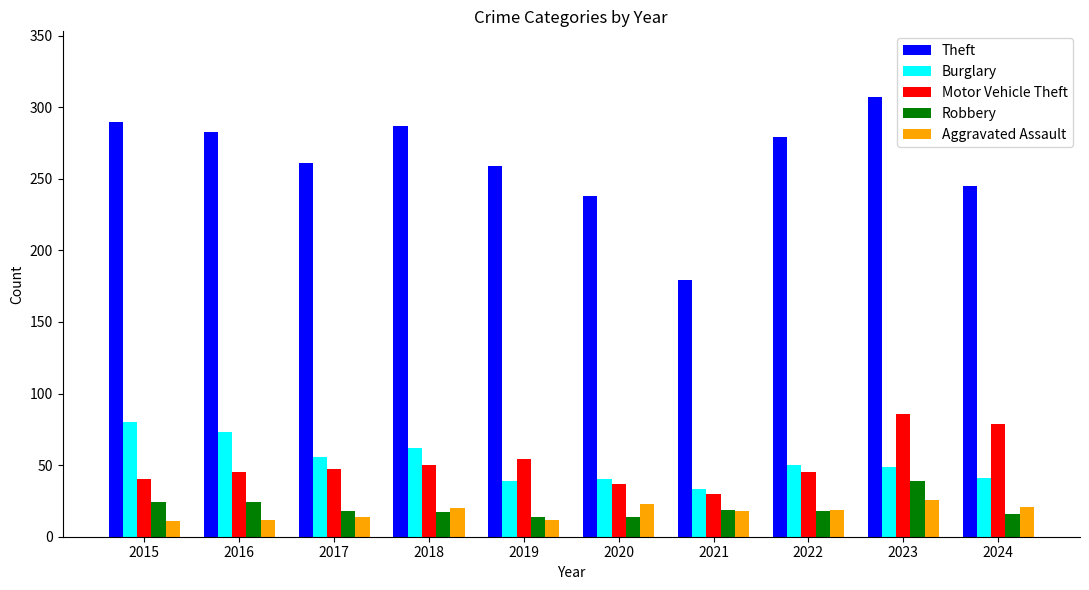

What is the value of the Theft bar at the 4th from the left?

287